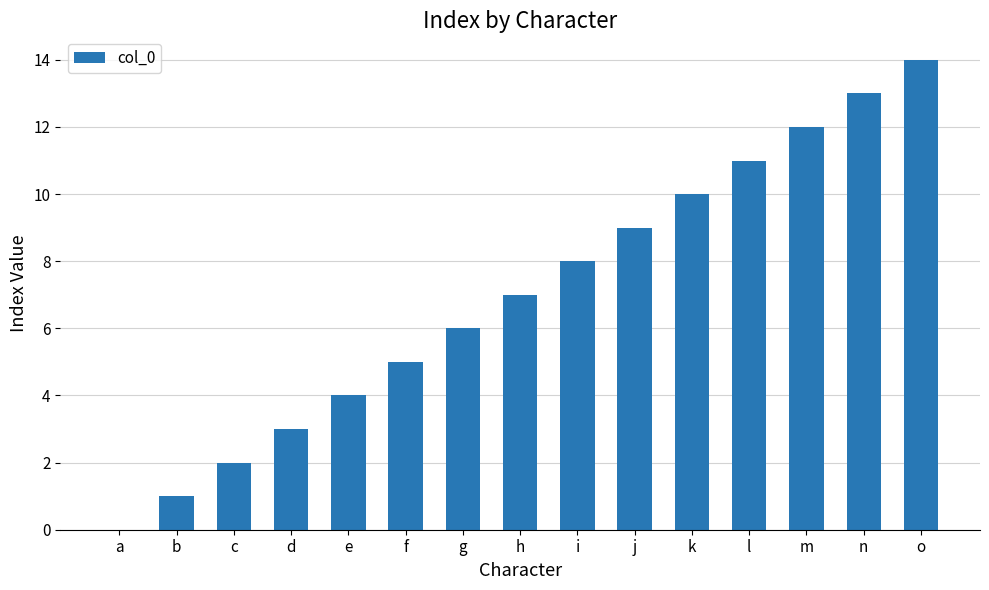

Is it true that the value at m is 8?

False